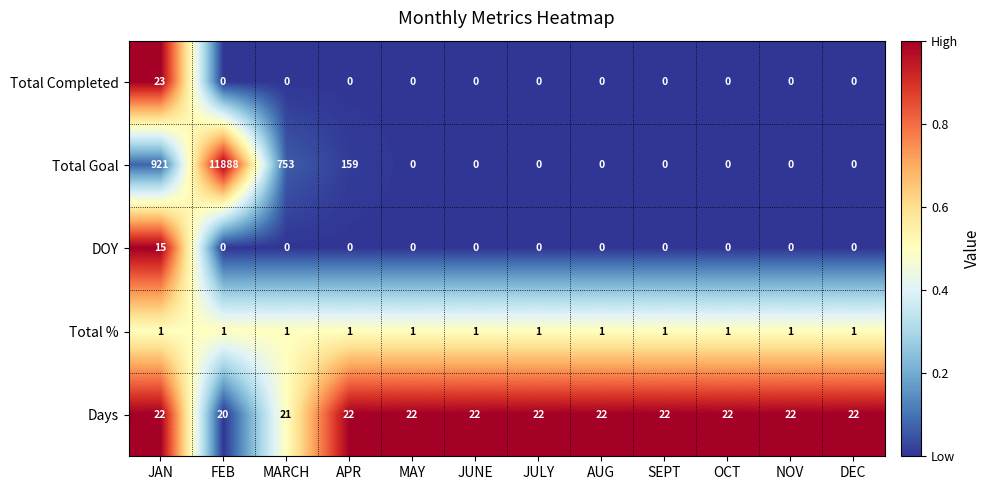

Between APR and SEPT, which series saw the biggest shift?

Total Goal